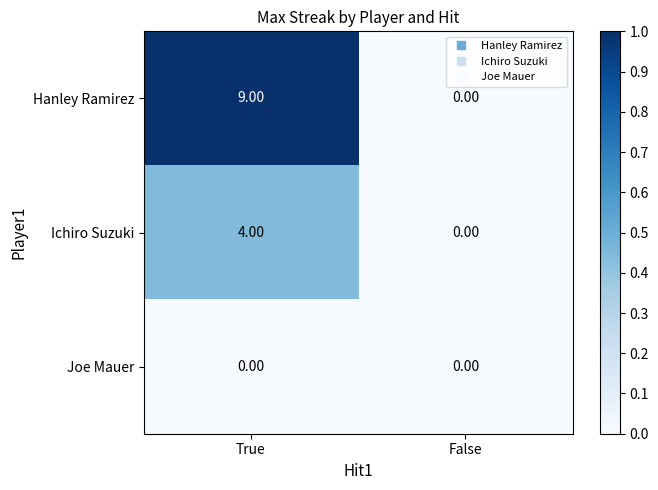

What is the total value across all series at True?

13